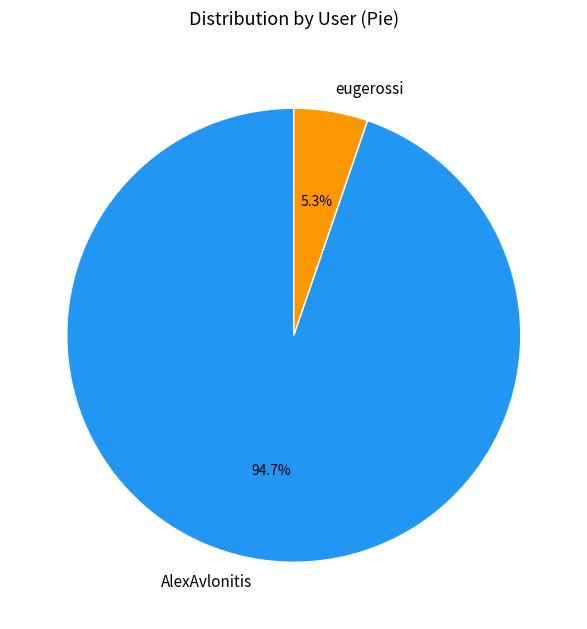

Rank the categories by value from highest to lowest.

AlexAvlonitis, eugerossi